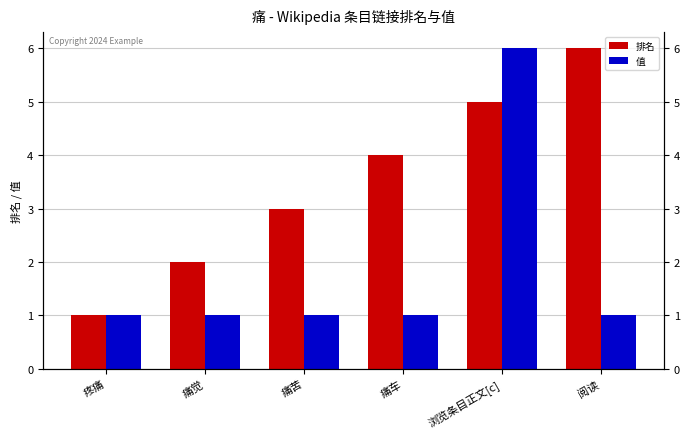

Where does the 排名 series first go above 4?

浏览条目正文[c]